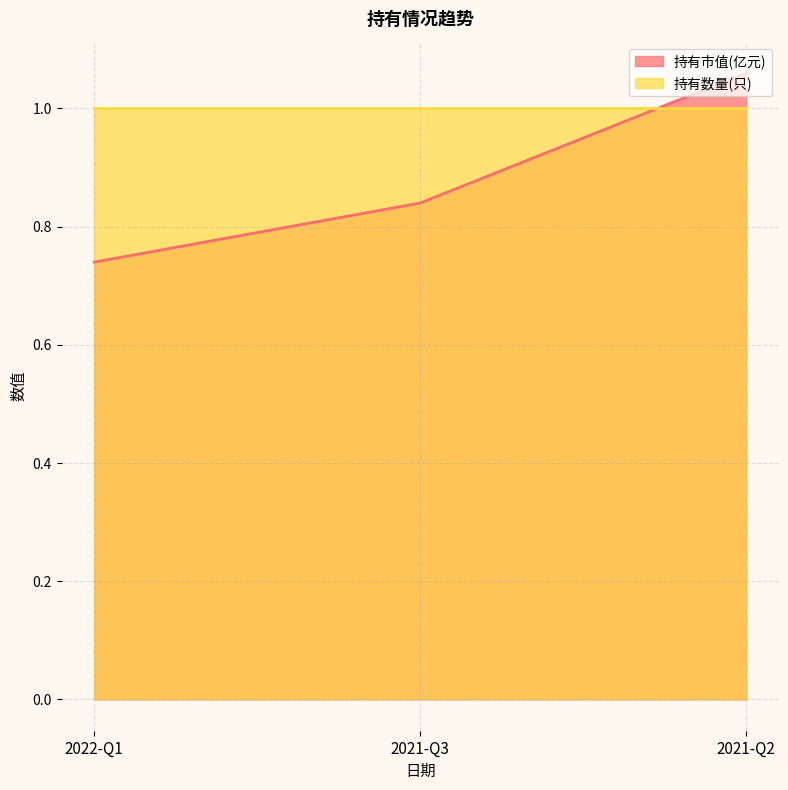

At which label is 持有市值(亿元) closest to 0?

2022-Q1